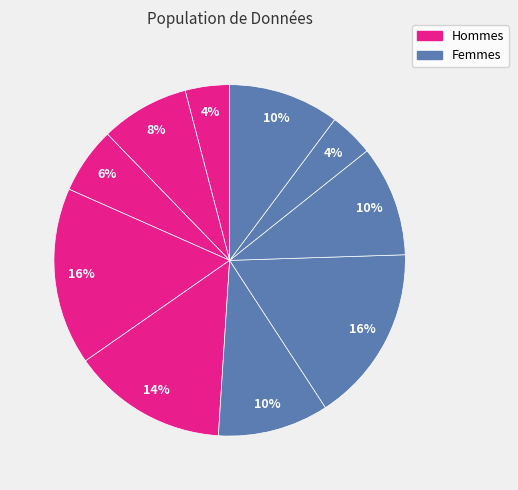

Is there any slice that represents more than half of the pie?

No